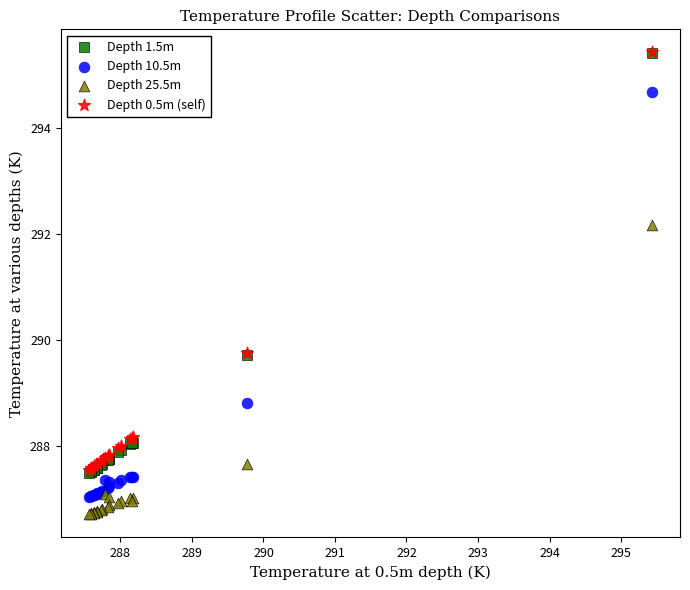

Which series has the largest Y range (max minus min)?

Depth 1.5m